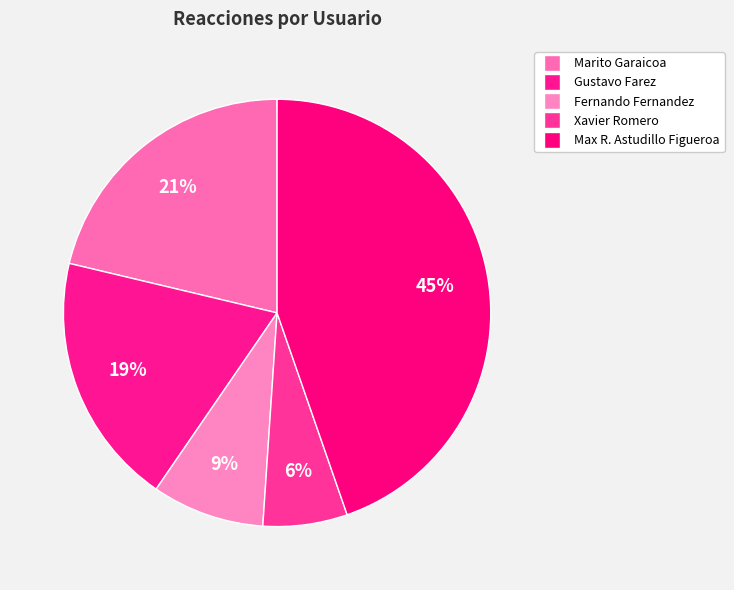

How many segments does this pie chart have?

5